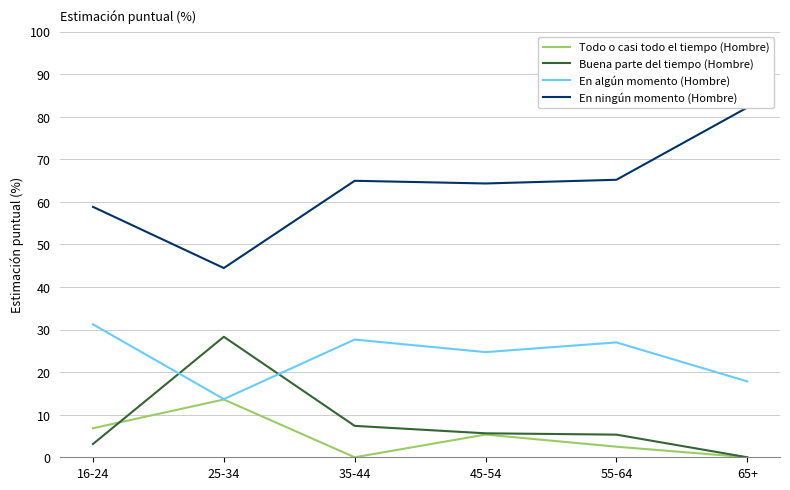

Which has a higher value, 65+ or 16-24?

16-24